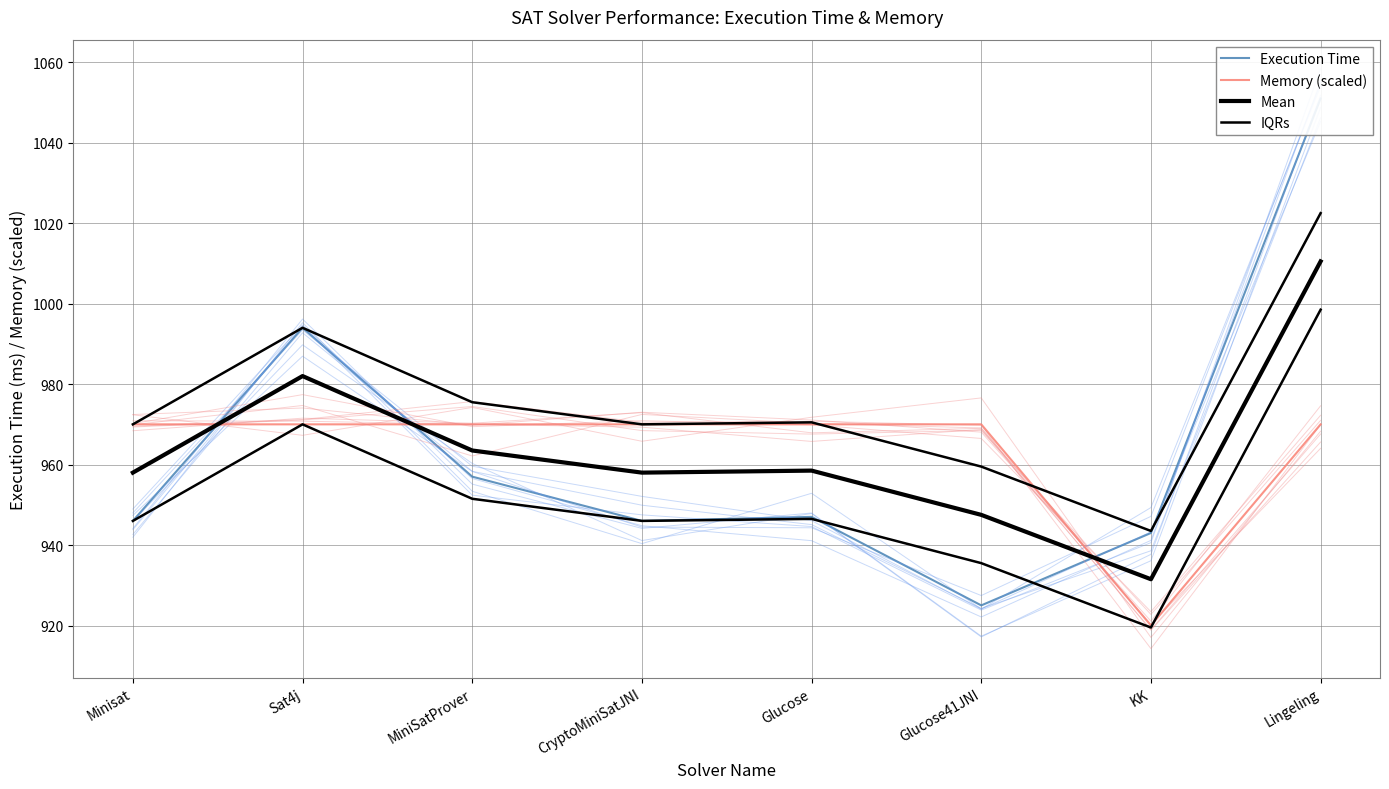

Reading left to right, what are all the values shown in this chart?

Execution Time: Minisat=946.0	Sat4j=994.0	MiniSatProver=957.0	CryptoMiniSatJNI=946.0	Glucose=947.0	Glucose41JNI=925.0	KK=943.0	Lingeling=1051.0
Memory (scaled): Minisat=970.0	Sat4j=970.0	MiniSatProver=970.0	CryptoMiniSatJNI=970.0	Glucose=970.0	Glucose41JNI=970.0	KK=920.0	Lingeling=970.0
Mean: Minisat=958.0	Sat4j=982.0	MiniSatProver=963.5	CryptoMiniSatJNI=958.0	Glucose=958.5	Glucose41JNI=947.5	KK=931.5	Lingeling=1010.5
IQRs: Minisat=946.0	Sat4j=970.0	MiniSatProver=951.5	CryptoMiniSatJNI=946.0	Glucose=946.5	Glucose41JNI=935.5	KK=919.5	Lingeling=998.5